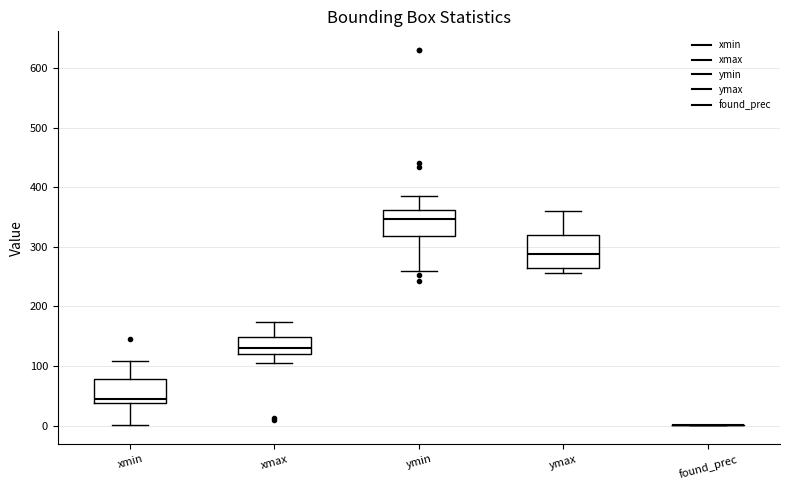

Reading left to right, transcribe this box plot: for each box, give where its median line is, the range the box spans, and where its two whiskers end, as read against the y-axis. The values are not printed on the chart, so give them approximately, as read against the axis.

xmin: median 50, box 40 to 80, whiskers 0 to 110
xmax: median 130, box 120 to 150, whiskers 110 to 170
ymin: median 350, box 320 to 360, whiskers 260 to 390
ymax: median 290, box 270 to 320, whiskers 260 to 360
found_prec: box collapsed to a line at 0, whiskers 0 to 0